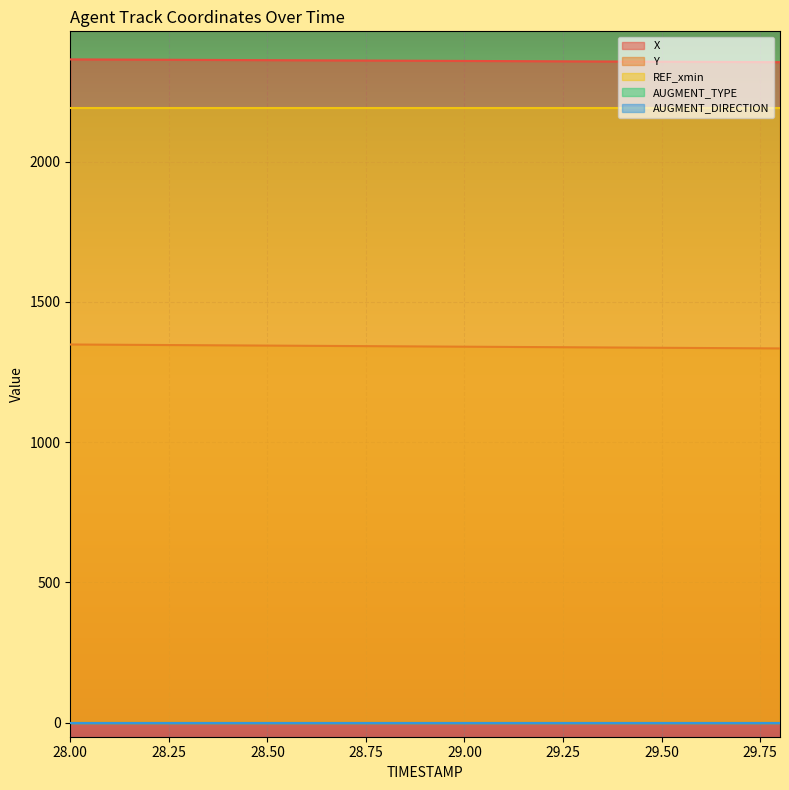

Reading left to right, list all the values displayed in this chart.

X: 28.0=2364.0	28.1=2363.5	28.2=2362.9	28.3=2362.4	28.4=2361.8	28.5=2361.3	28.6=2360.7	28.7=2360.2	28.8=2359.6	28.9=2359.1	29.0=2358.5	29.1=2357.9	29.2=2357.4	29.3=2356.8	29.4=2356.3	29.5=2355.7	29.6=2355.2	29.7=2354.6	29.8=2354.1
Y: 28.0=1347.9	28.1=1347.1	28.2=1346.3	28.3=1345.5	28.4=1344.8	28.5=1344.0	28.6=1343.2	28.7=1342.4	28.8=1341.7	28.9=1340.9	29.0=1340.1	29.1=1339.3	29.2=1338.5	29.3=1337.8	29.4=1337.0	29.5=1336.2	29.6=1335.4	29.7=1334.7	29.8=1333.9
REF_xmin: 28.0=2190.0	28.1=2190.0	28.2=2190.0	28.3=2190.0	28.4=2190.0	28.5=2190.0	28.6=2190.0	28.7=2190.0	28.8=2190.0	28.9=2190.0	29.0=2190.0	29.1=2190.0	29.2=2190.0	29.3=2190.0	29.4=2190.0	29.5=2190.0	29.6=2190.0	29.7=2190.0	29.8=2190.0
AUGMENT_TYPE: 28.0=0.0	28.1=0.0	28.2=0.0	28.3=0.0	28.4=0.0	28.5=0.0	28.6=0.0	28.7=0.0	28.8=0.0	28.9=0.0	29.0=0.0	29.1=0.0	29.2=0.0	29.3=0.0	29.4=0.0	29.5=0.0	29.6=0.0	29.7=0.0	29.8=0.0
AUGMENT_DIRECTION: 28.0=0.0	28.1=0.0	28.2=0.0	28.3=0.0	28.4=0.0	28.5=0.0	28.6=0.0	28.7=0.0	28.8=0.0	28.9=0.0	29.0=0.0	29.1=0.0	29.2=0.0	29.3=0.0	29.4=0.0	29.5=0.0	29.6=0.0	29.7=0.0	29.8=0.0